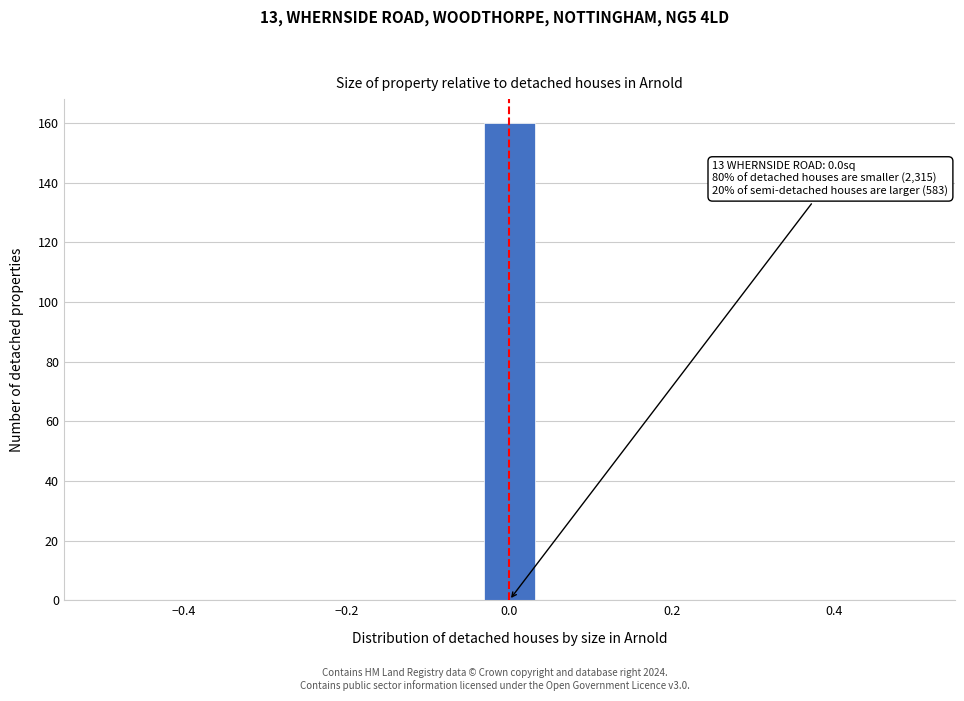

Around what value on the x-axis is the tallest bar? Give the approximate position of its centre, as read against the axis.

0.00